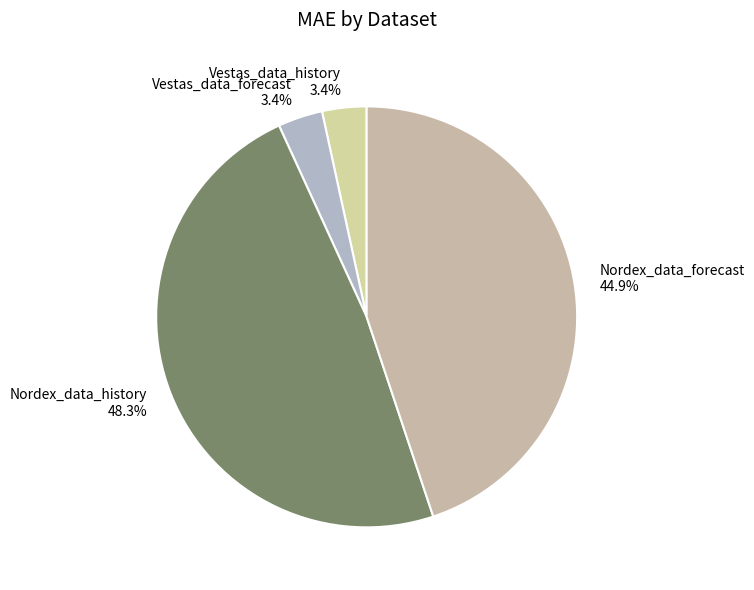

To the nearest percent, what percentage of the pie is Vestas_data_forecast?

3%